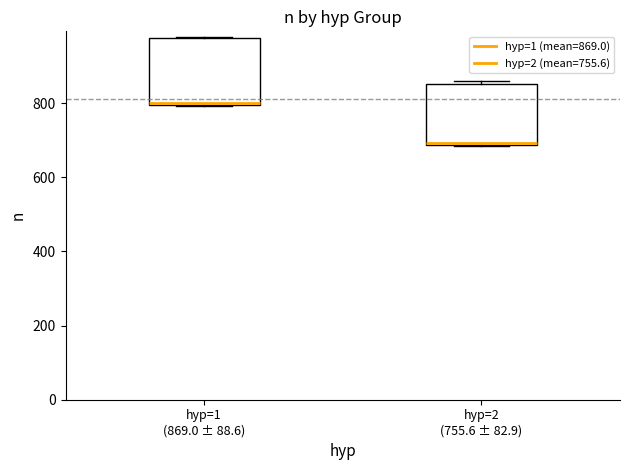

Where is the lower edge of the box for hyp=2 (755.6 ± 82.9) on the y-axis? The values are not printed on the chart, so give them approximately, as read against the axis.

680